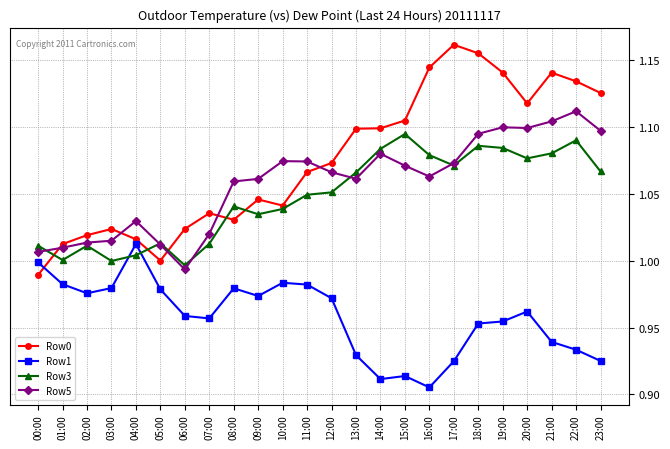

At how many categories does at least one series exceed 0?

24